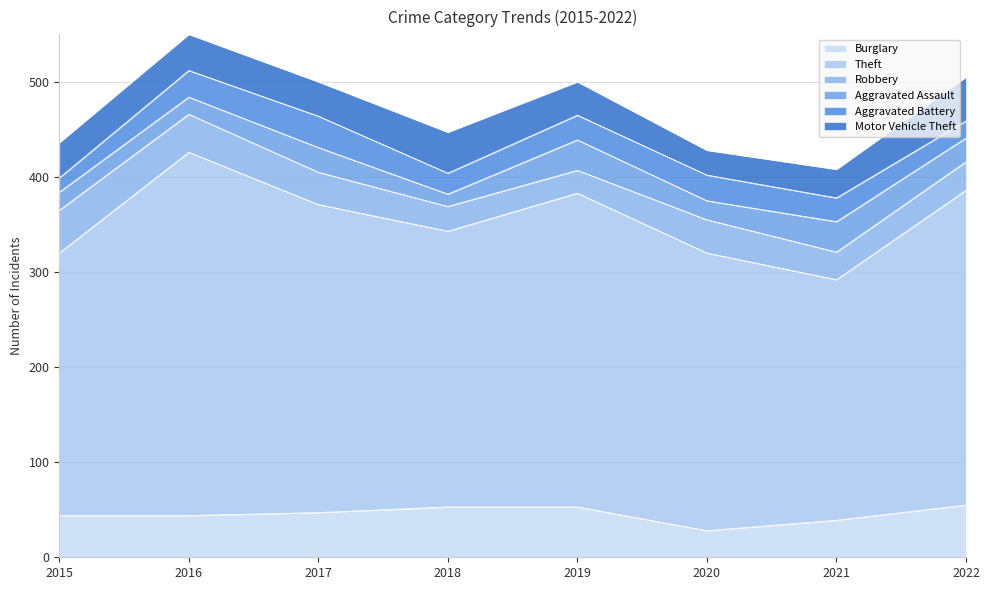

Which has a higher value, 2021 or 2018?

2018